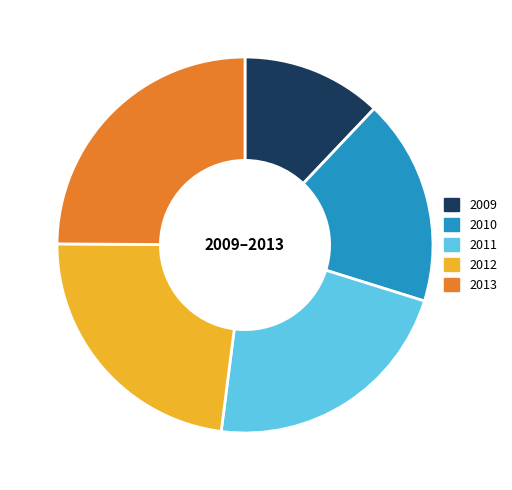

How many segments does this pie chart have?

5